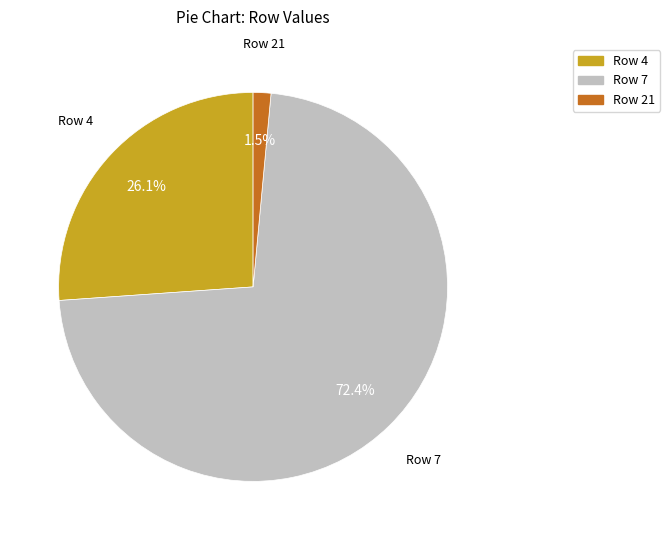

Rank the categories by value from highest to lowest.

Row 7, Row 4, Row 21